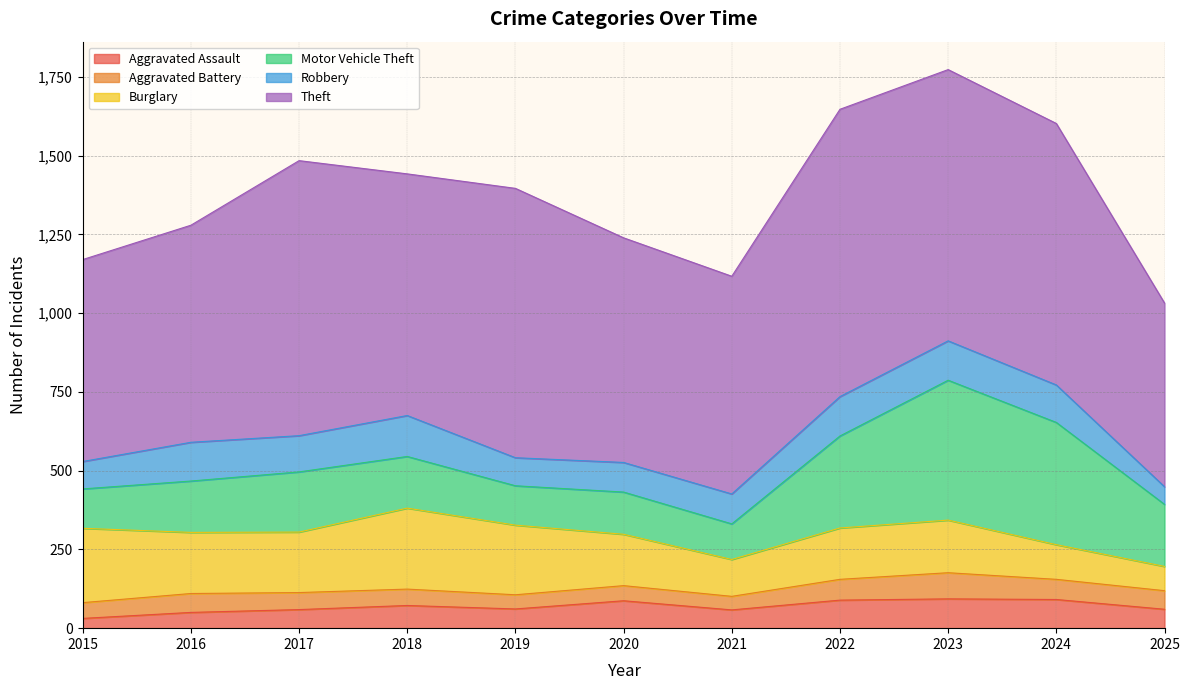

How many lines are shown in the chart?

6